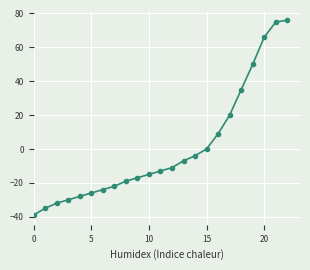

Reading right to left, extract all data points from this chart.

76	75	66	50	35	20	9	0	-4	-7	-11	-13	-15	-17	-19	-22	-24	-26	-28	-30	-32	-35	-39